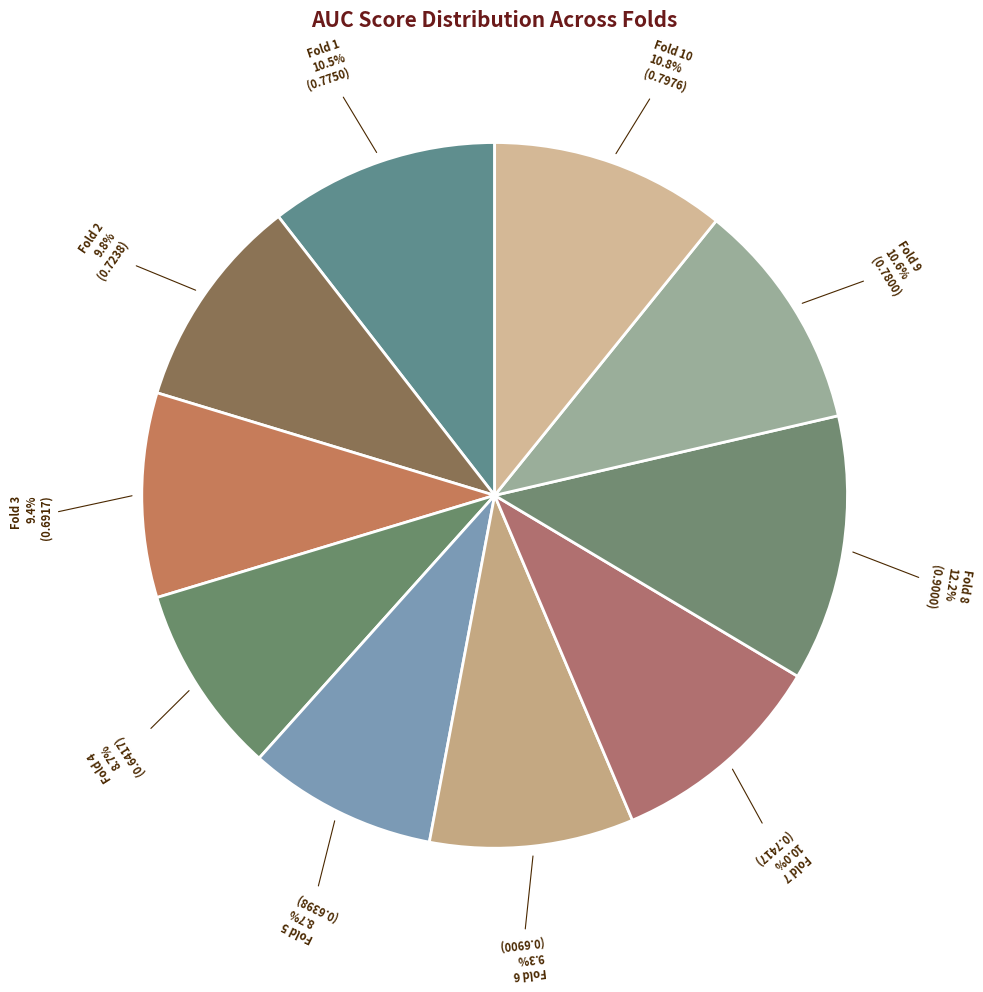

What is the total percentage of Fold 1 and Fold 8?

22.7%